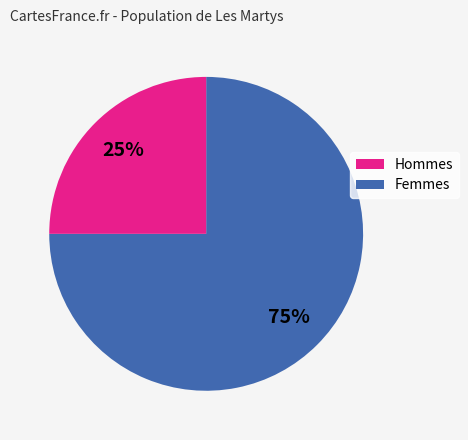

To the nearest percent, what is the difference between the largest and smallest slice percentages?

50%